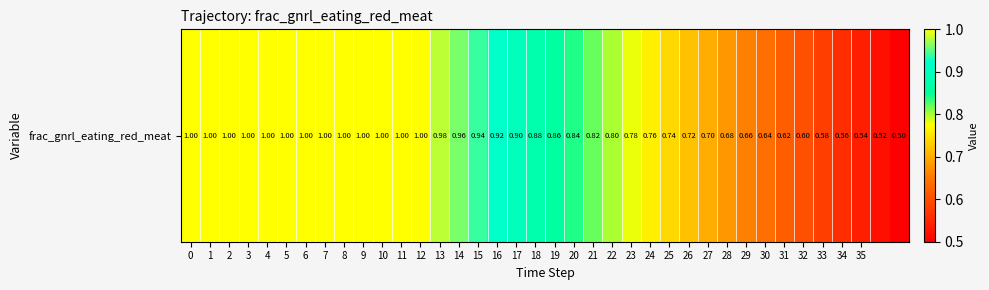

How many distinct data groups are displayed?

1